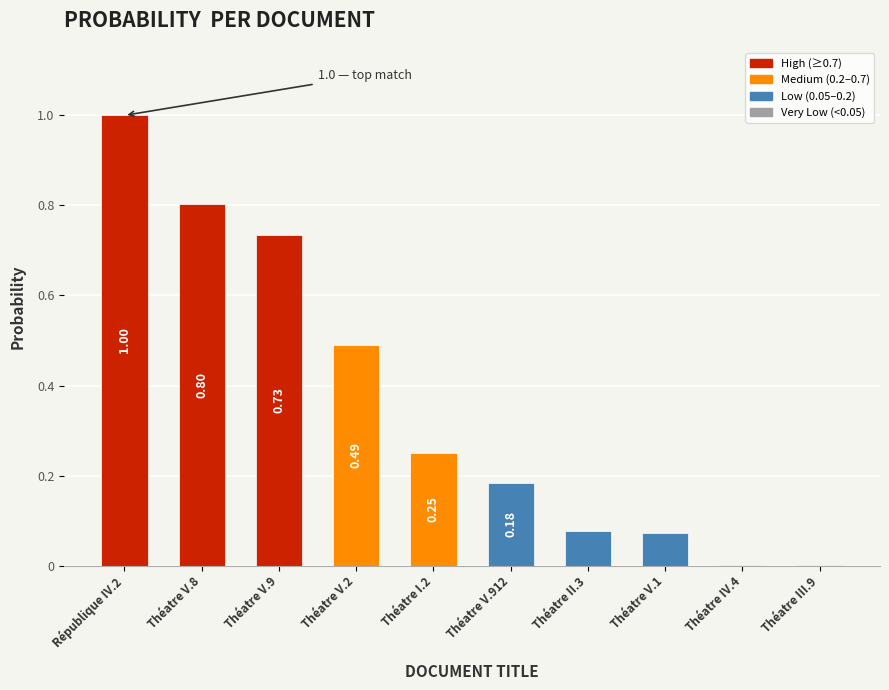

What is the change in value from Théatre V.8 to Théatre V.912?

-0.6